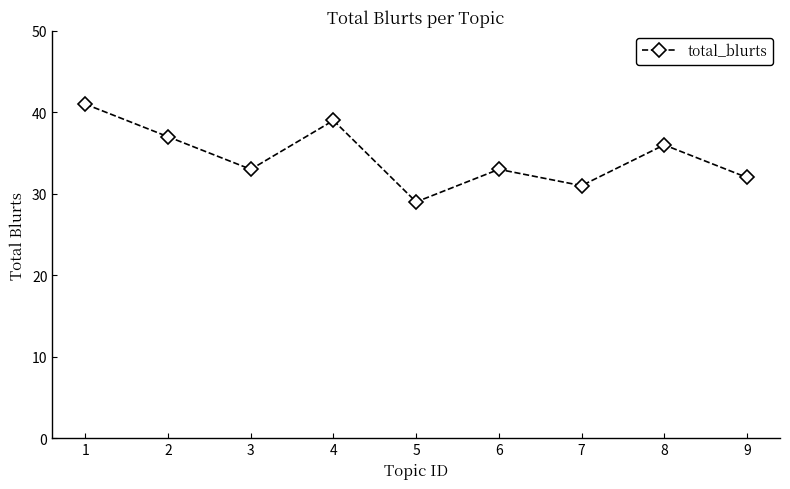

What is the average value?

35